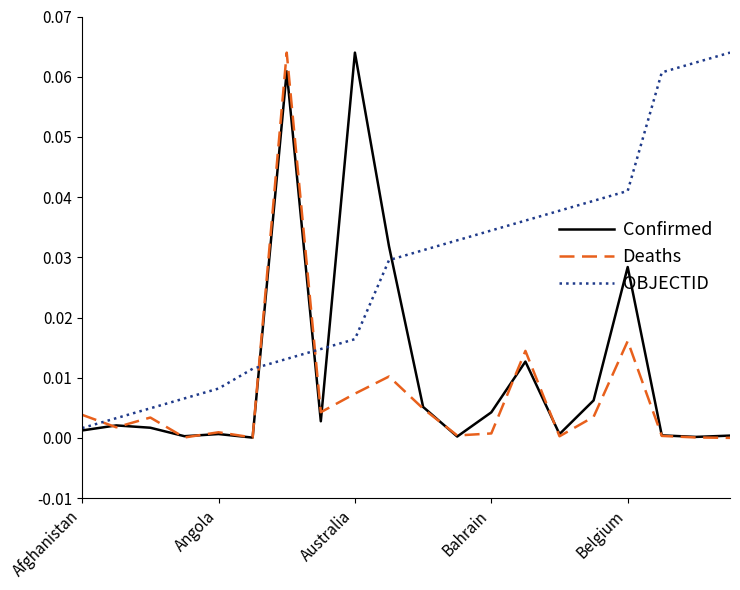

True or false: Confirmed and Deaths cross at least once.

True